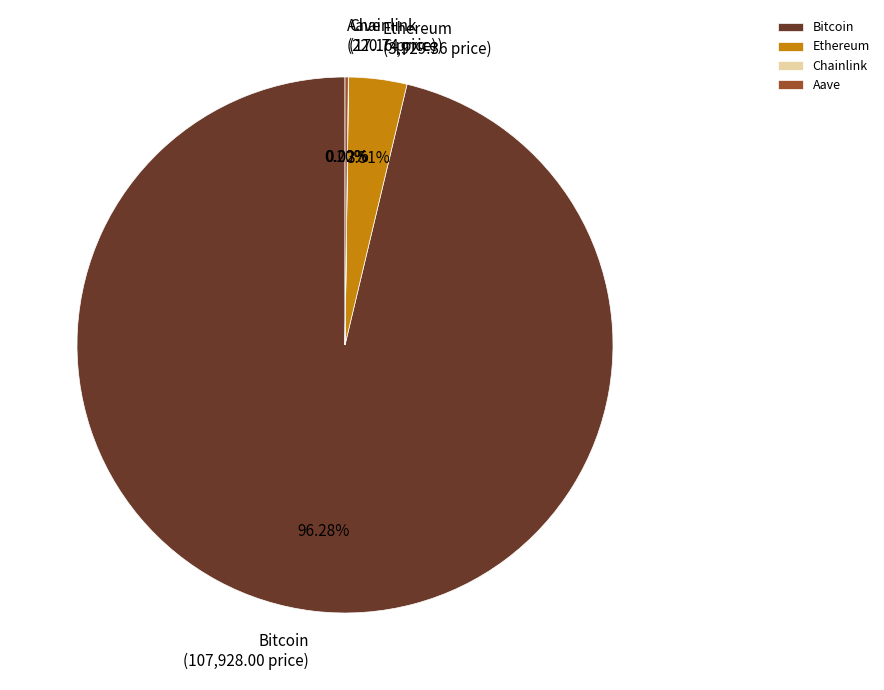

True or false: Bitcoin accounts for 96% of the total.

True